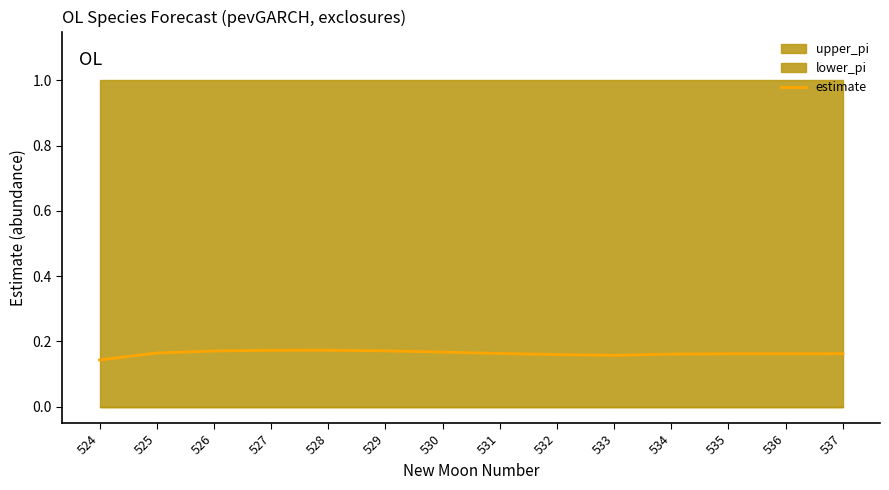

Reading left to right, extract all data points from this chart.

0.1	0.2	0.2	0.2	0.2	0.2	0.2	0.2	0.2	0.2	0.2	0.2	0.2	0.2